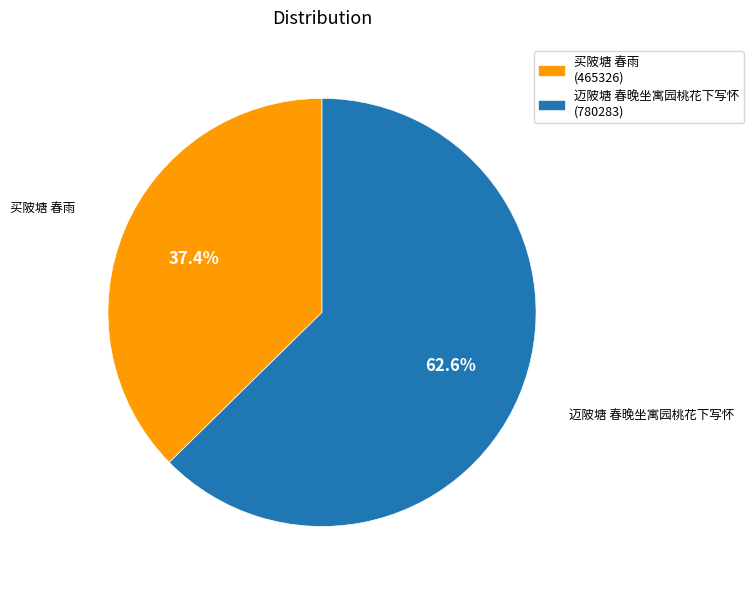

To the nearest percent, what is the combined percentage of 买陂塘 春雨 and 迈陂塘 春晚坐寓园桃花下写怀?

100%